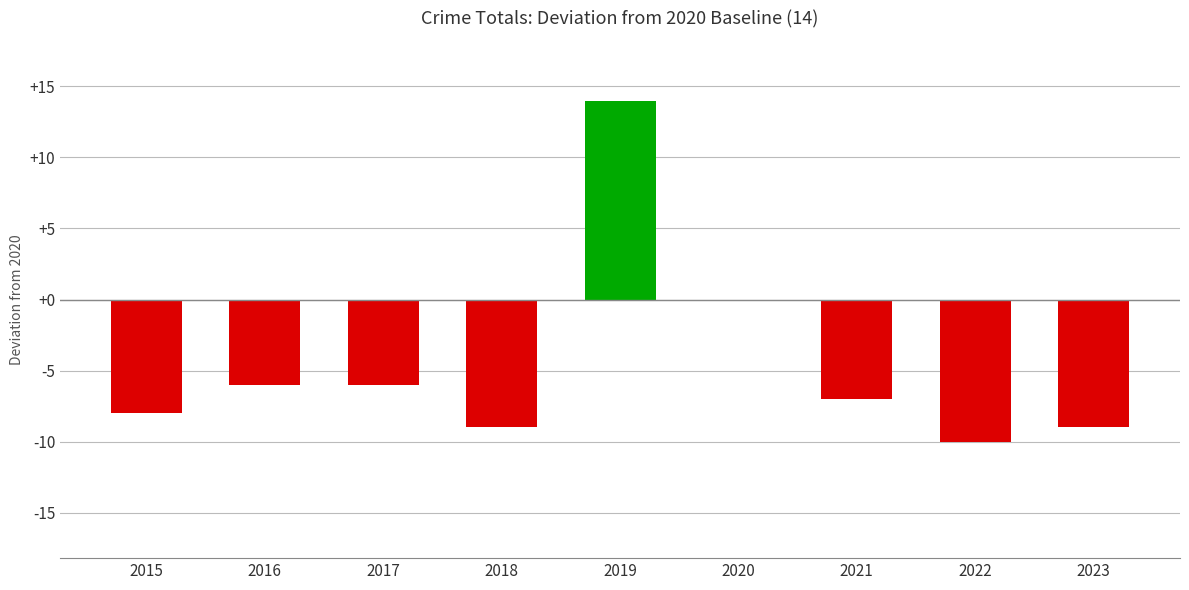

What is the greatest value displayed?

14